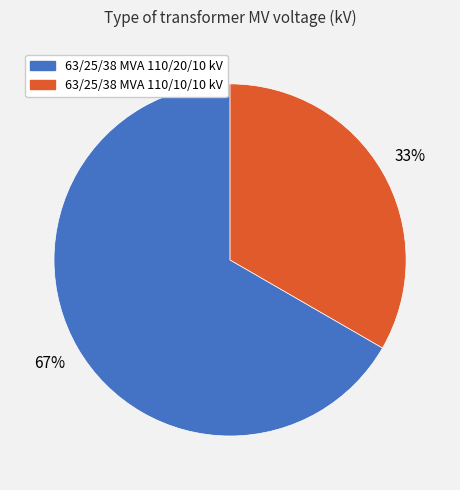

Is 63/25/38 MVA 110/20/10 kV the majority of the pie?

Yes